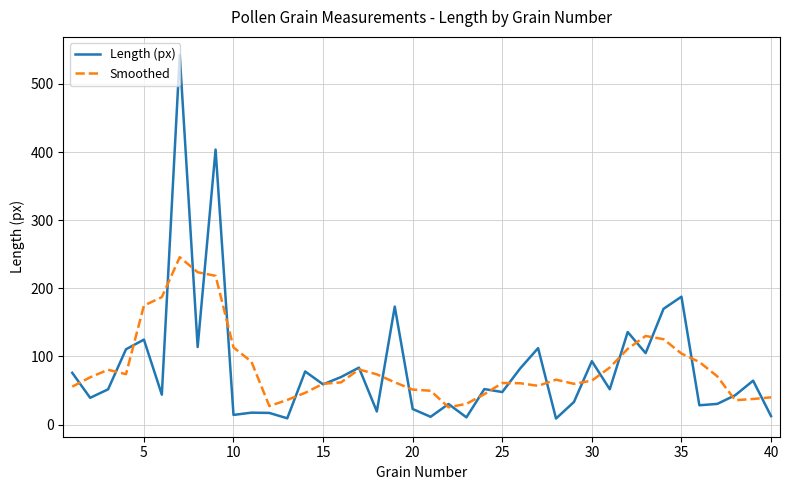

Which series has the largest range (max minus min)?

Length (px)